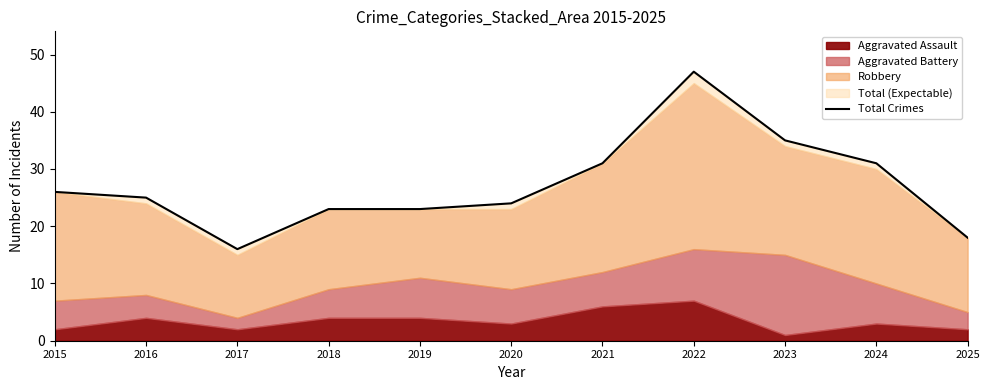

At which category does the chart reach its minimum across all series?

2017